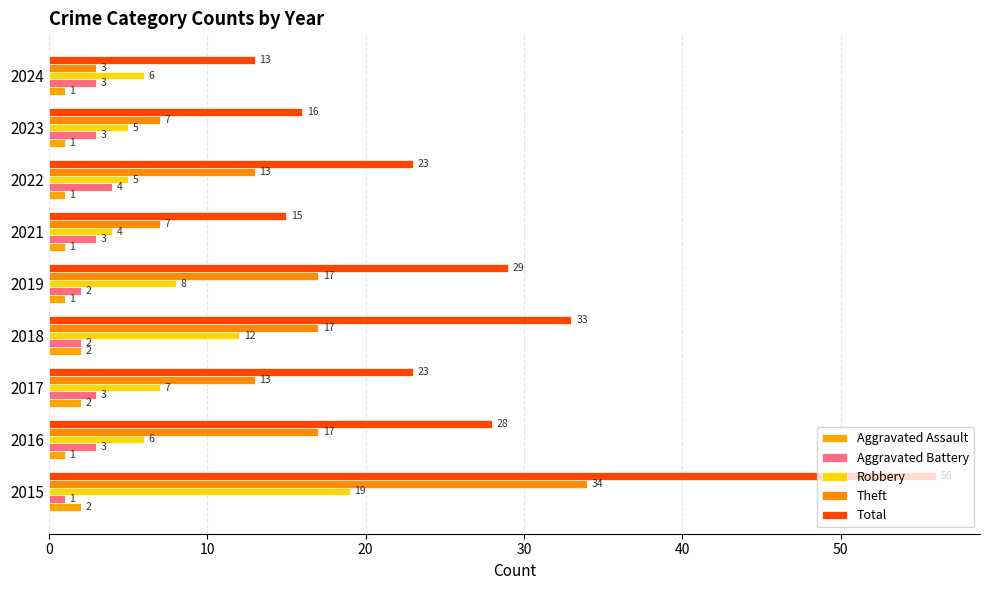

Which series has the largest total across all categories?

Total